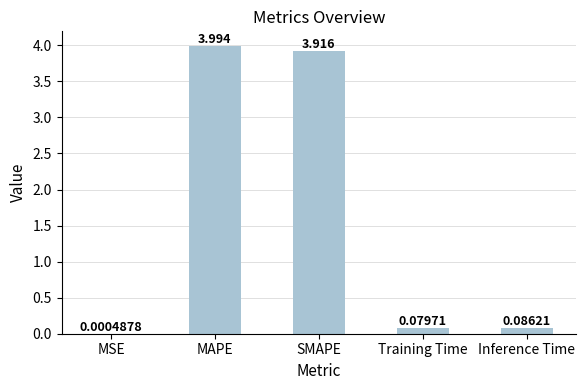

Between SMAPE and Inference Time, which is larger?

SMAPE